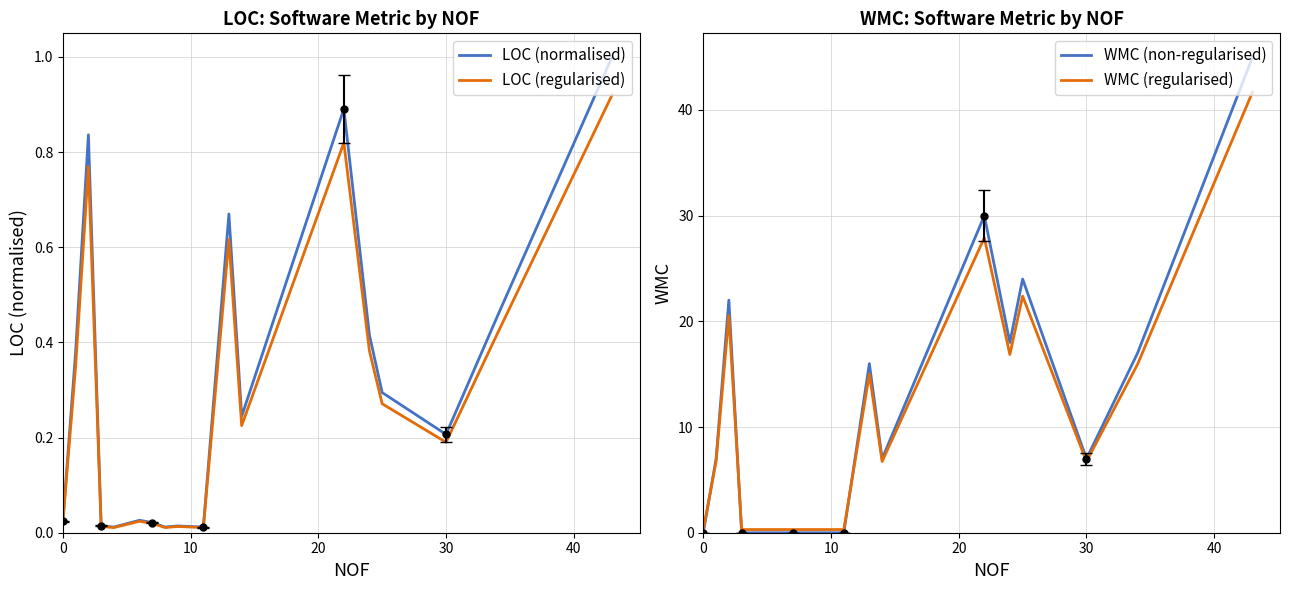

The WMC (non-regularised) series shows 0.0 at 0. True or false?

True